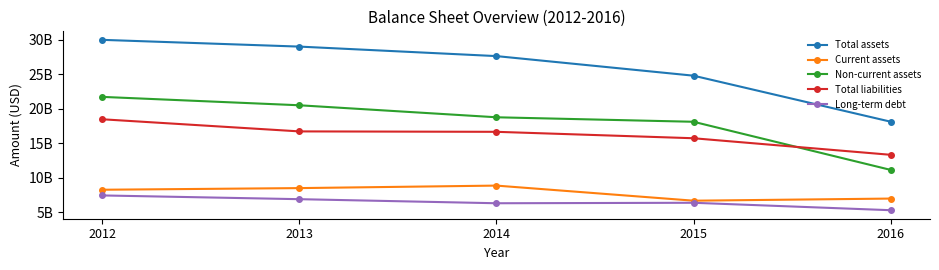

Which category has the lowest value across all series?

2016